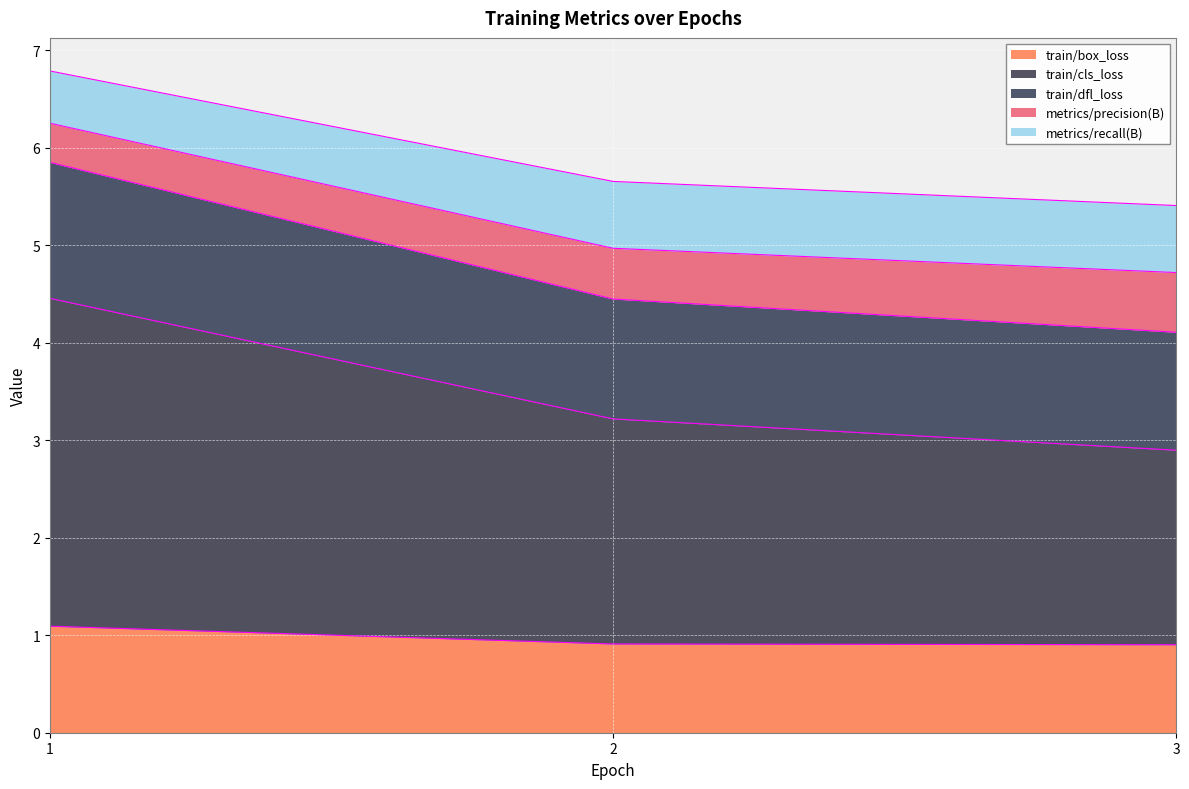

The value of train/cls_loss at 3 is 4.0. True or false?

False